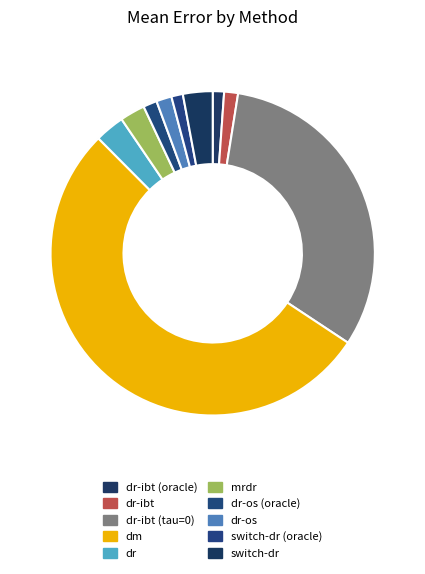

Combined, what portion of the pie is dr-ibt (oracle) and dr-ibt?

2.5%